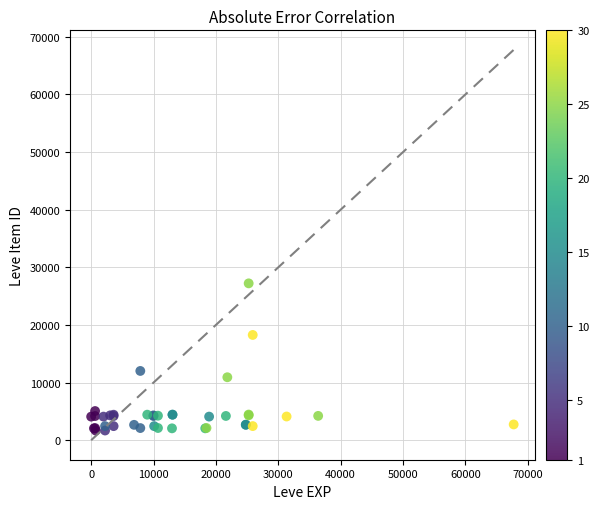

What Y value in the scatter plot is closest to 14448?

12018